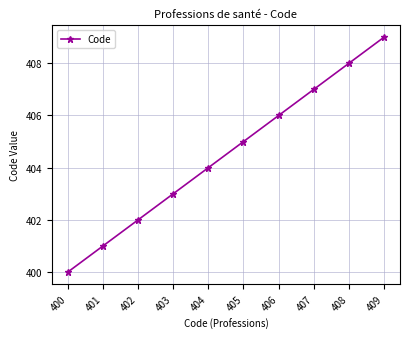

What is the difference between the maximum and minimum values?

9